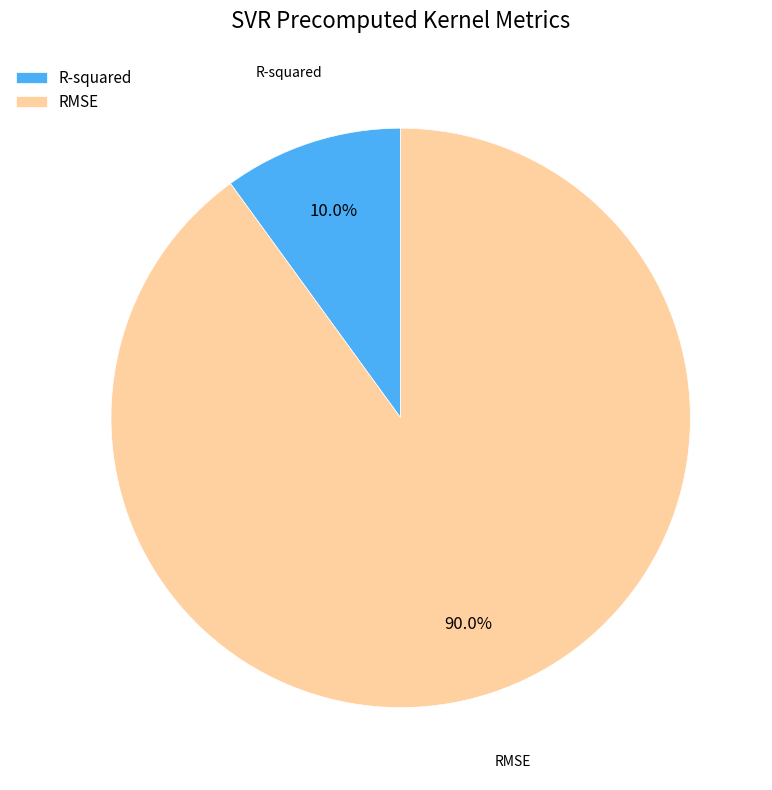

To the nearest percent, what percentage of the pie is R-squared?

10%